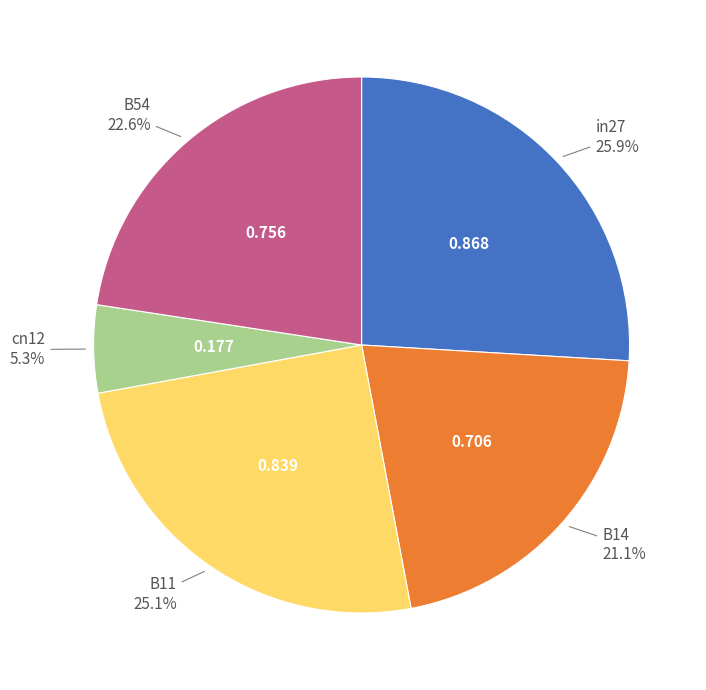

Is there any slice that represents more than half of the pie?

No